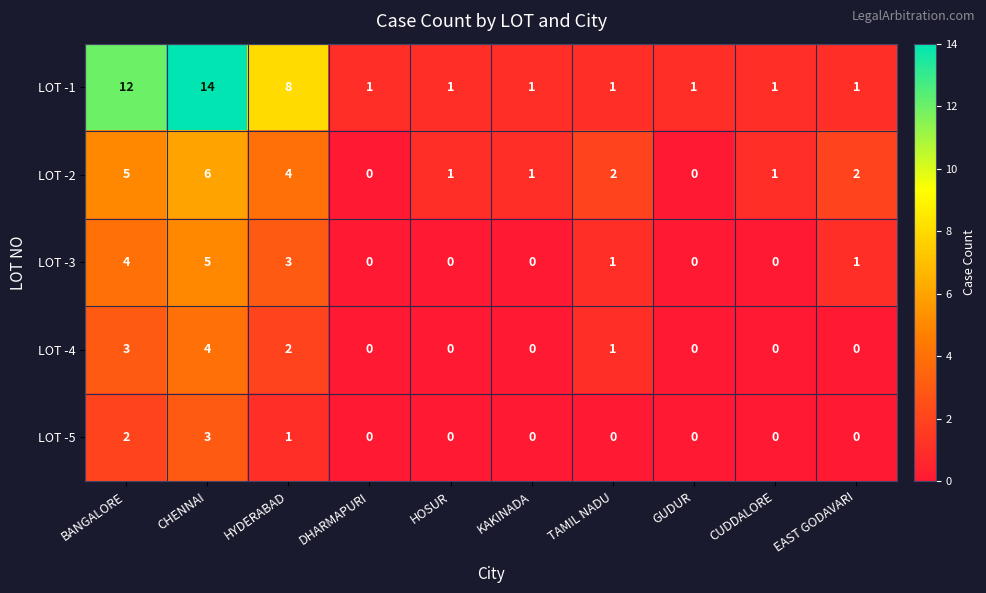

True or false: LOT -3 has a value of 5 at HYDERABAD.

False